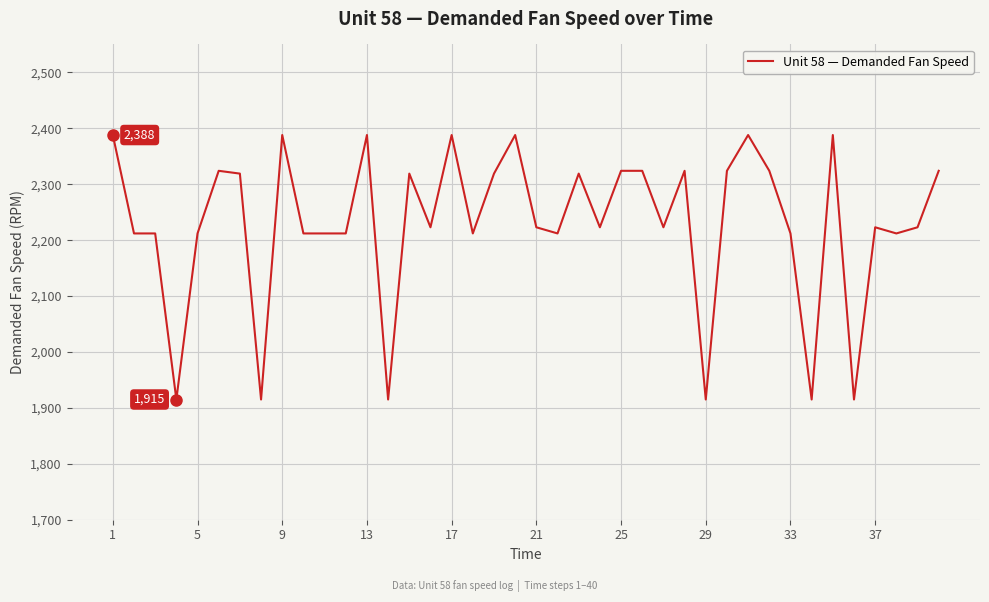

What is the difference between the maximum and minimum values?

473